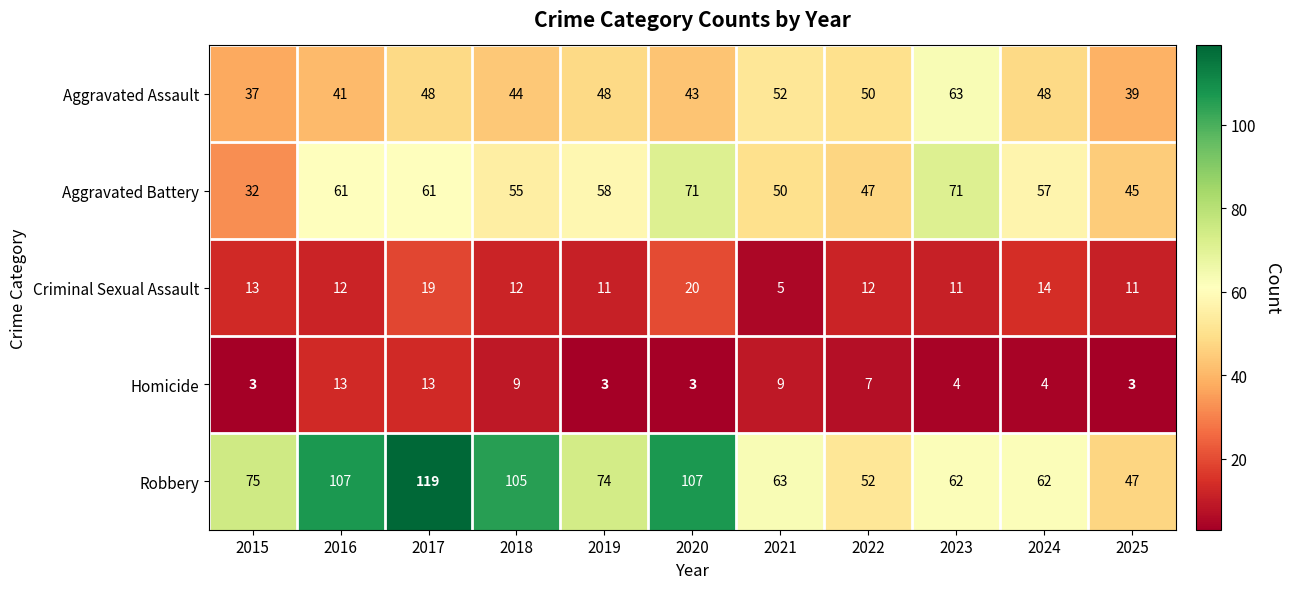

What is the difference between the maximum and minimum values in the Aggravated Battery series?

39